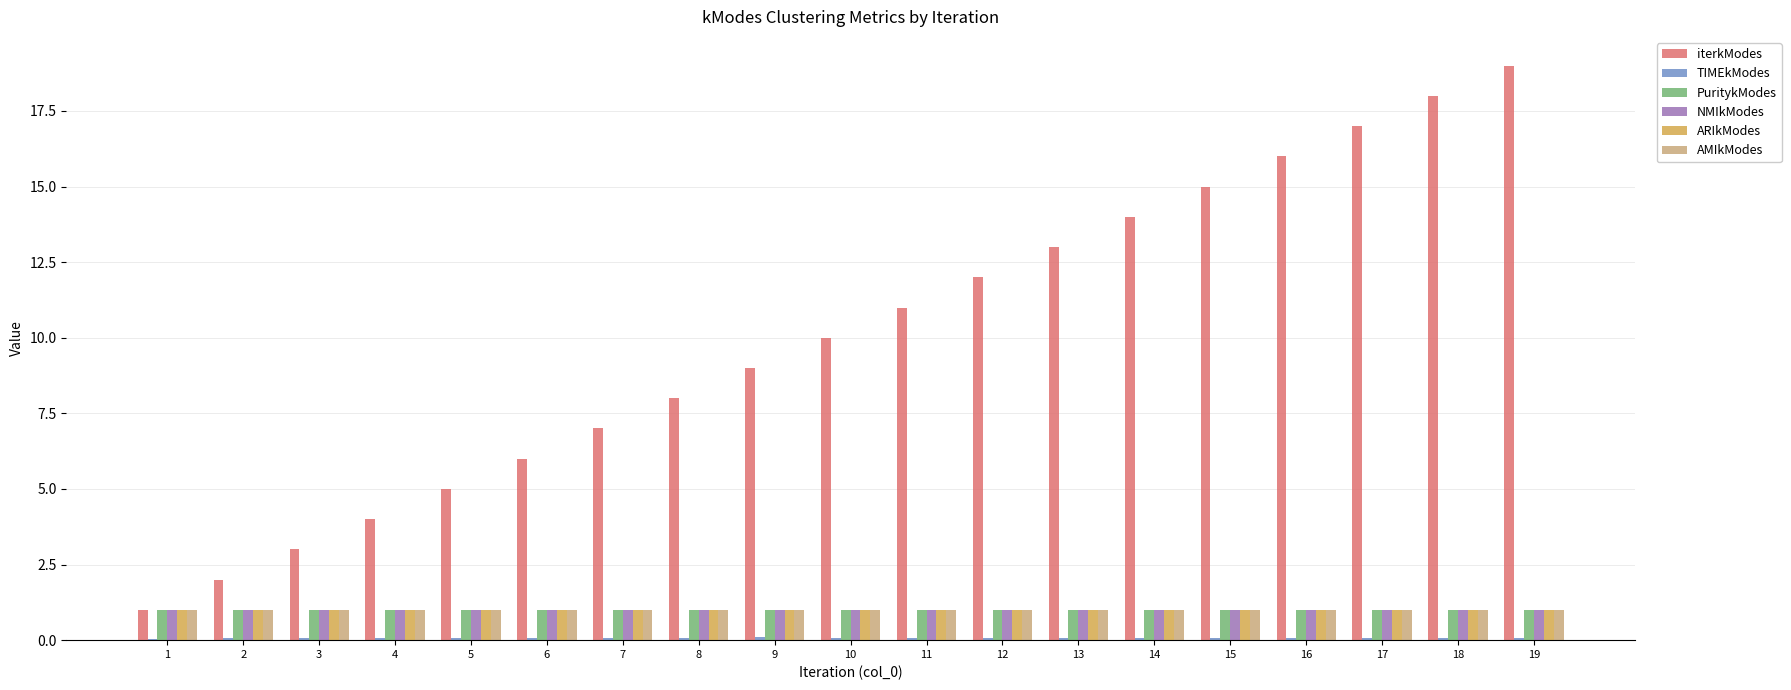

Which category has the highest value across all series?

19